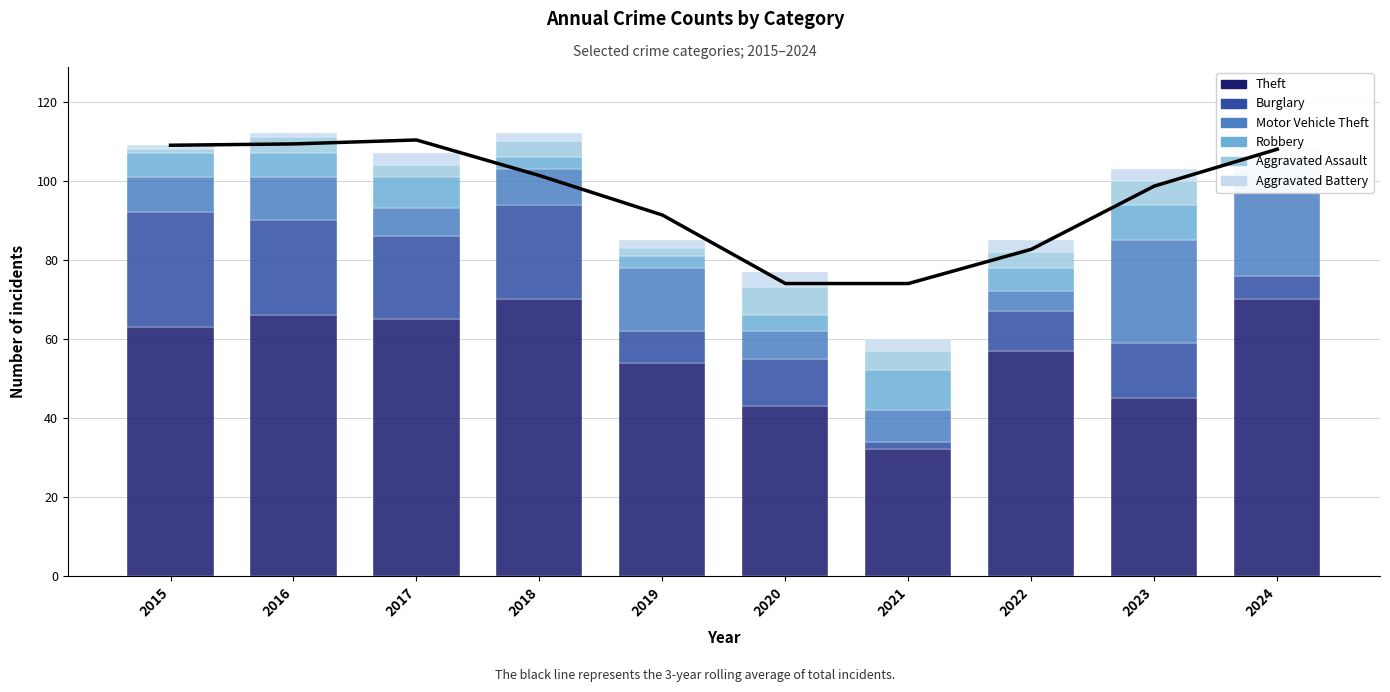

At which label does Motor Vehicle Theft reach its peak?

2023